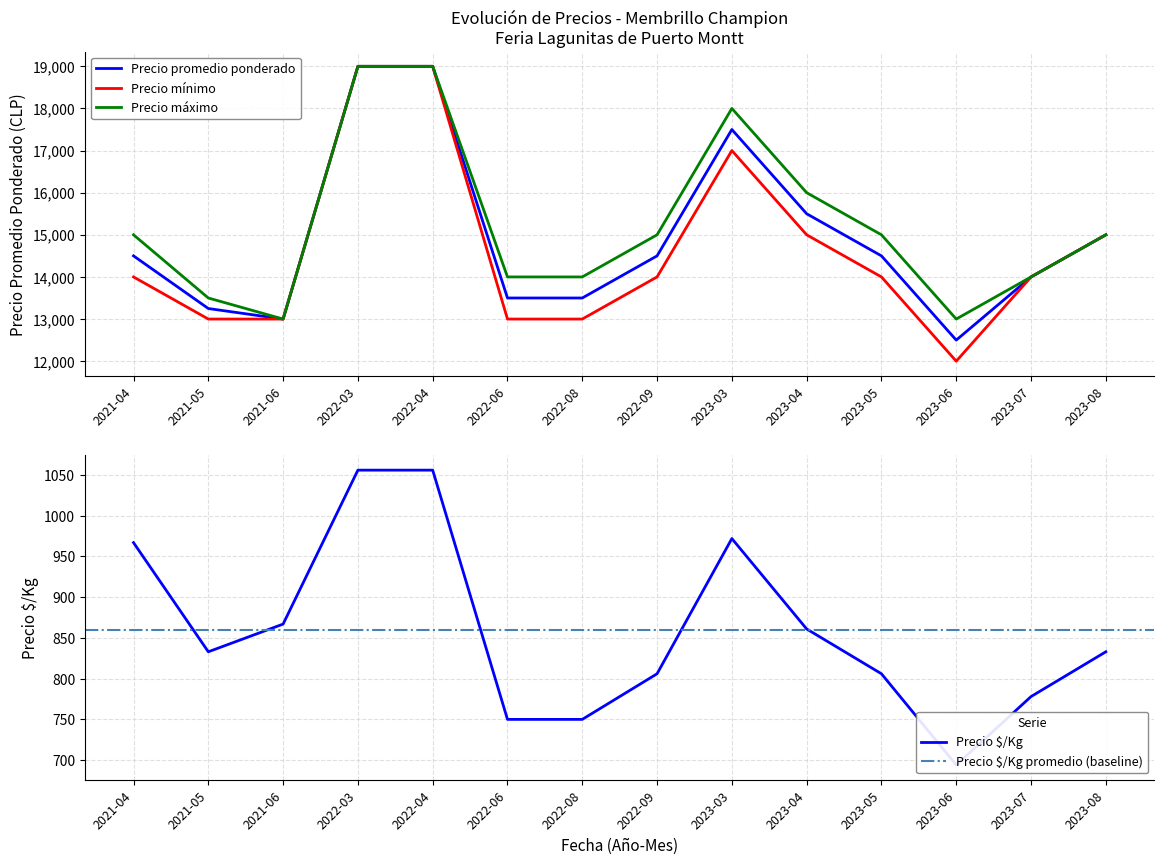

At how many categories does at least one series exceed 15148?

4